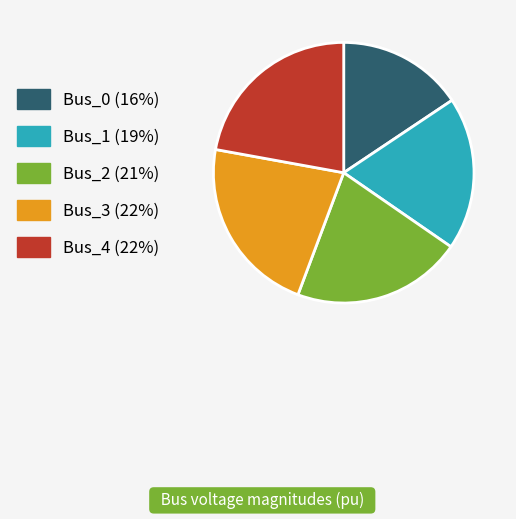

Do Bus_1 (19%) and Bus_0 (16%) together represent more than half of the pie?

No